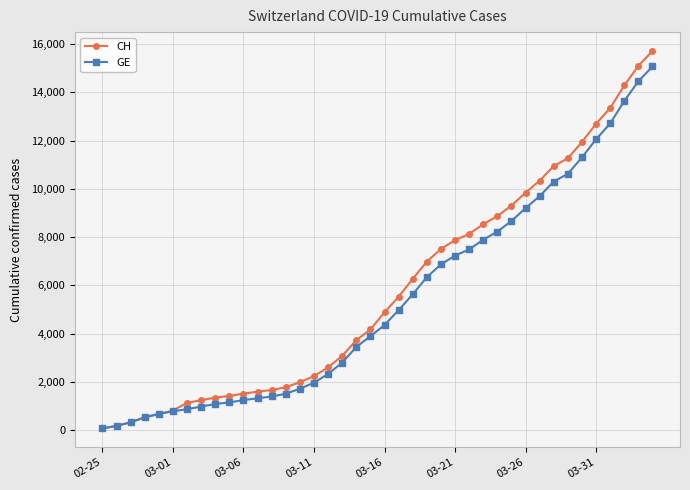

Which series has the largest range (max minus min)?

CH